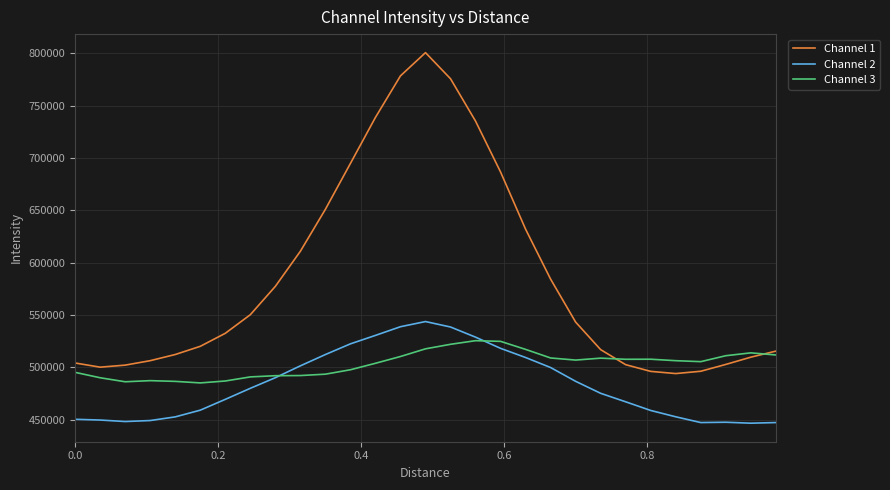

What is the minimum value shown in the chart?

446497.8